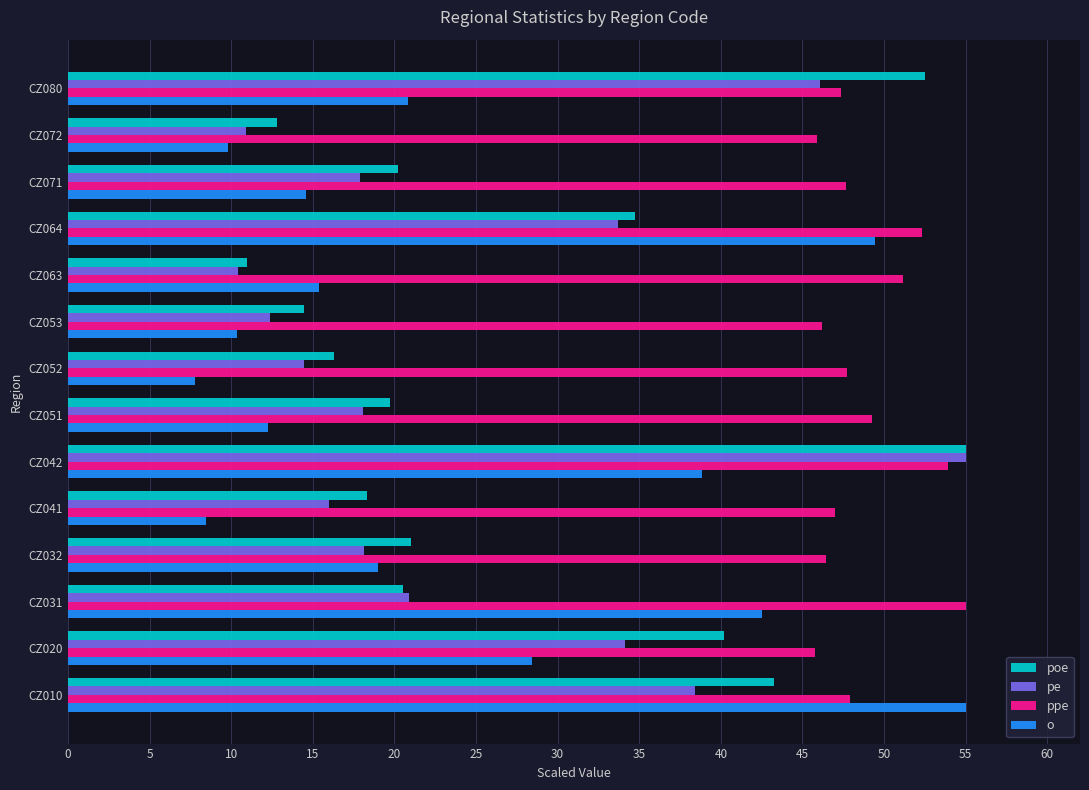

What value does the o series have at CZ041?

8.5